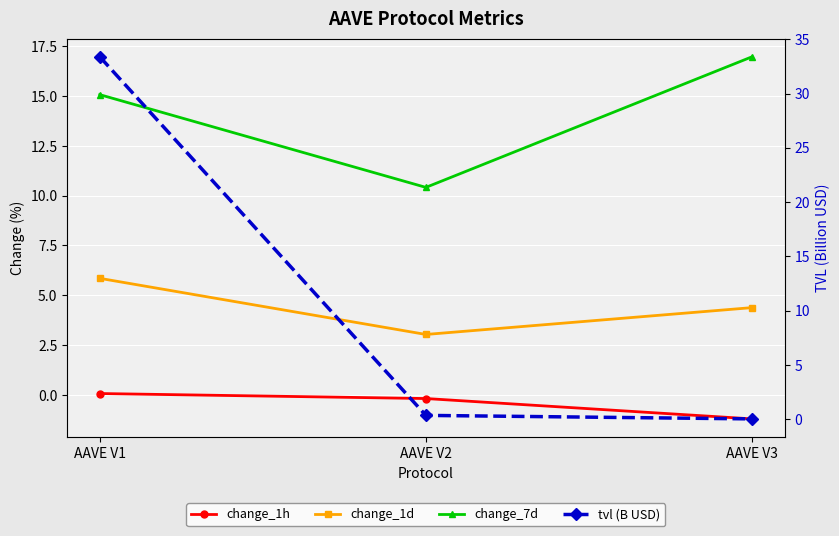

Where does the change_1h series first go above 0?

AAVE V1